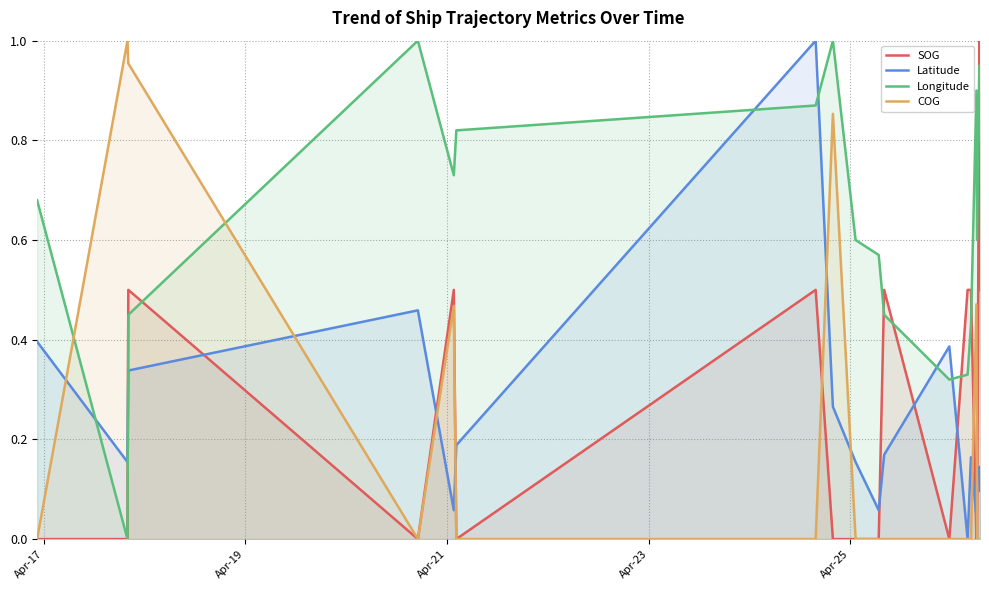

True or false: Latitude and SOG cross at least once.

True